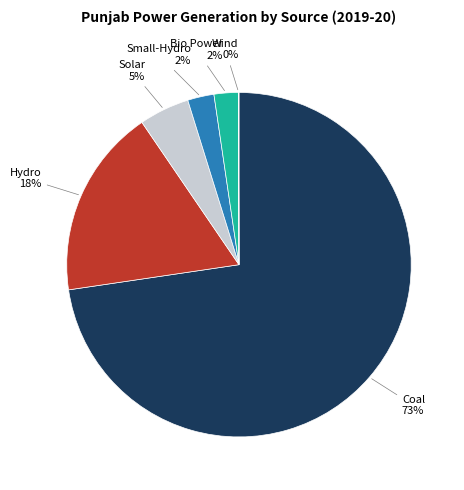

To the nearest percent, what is the difference between the largest and smallest slice percentages?

73%